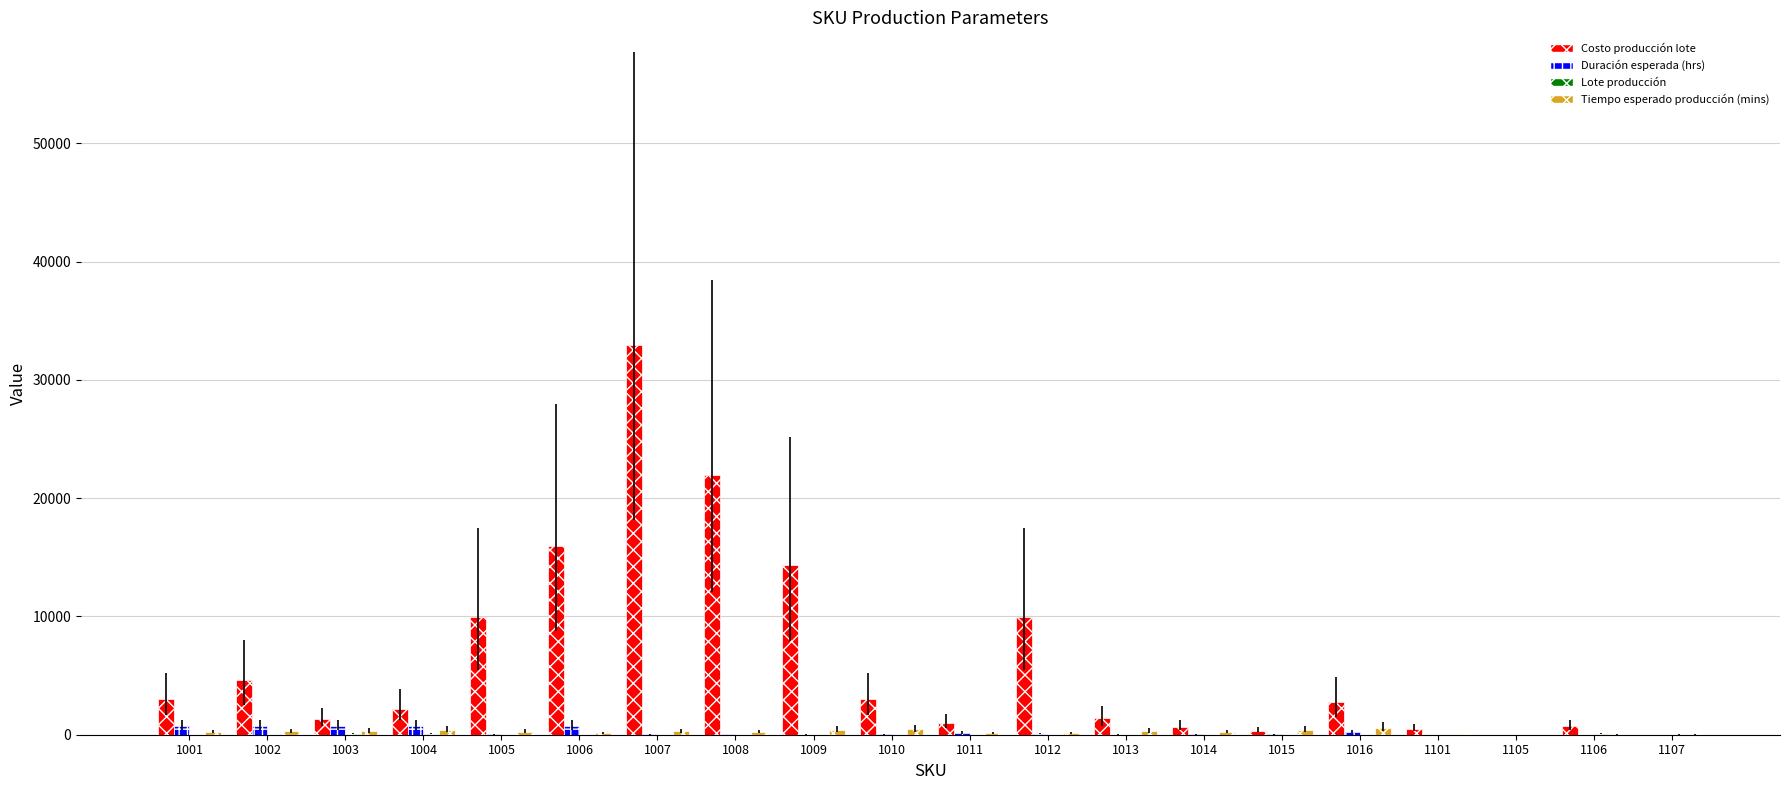

What is the sum of all Tiempo esperado producción (mins) values?

4970